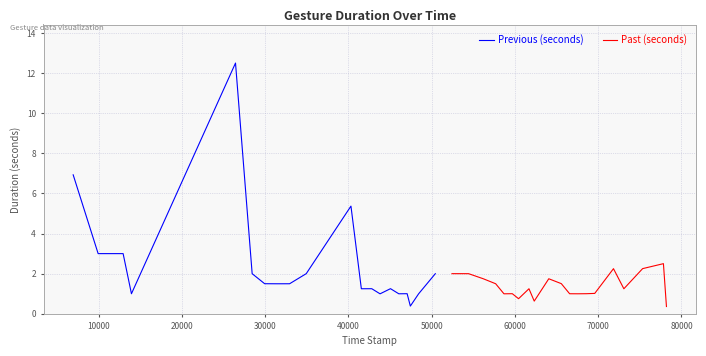

What is the minimum value for Previous (seconds)?

0.4